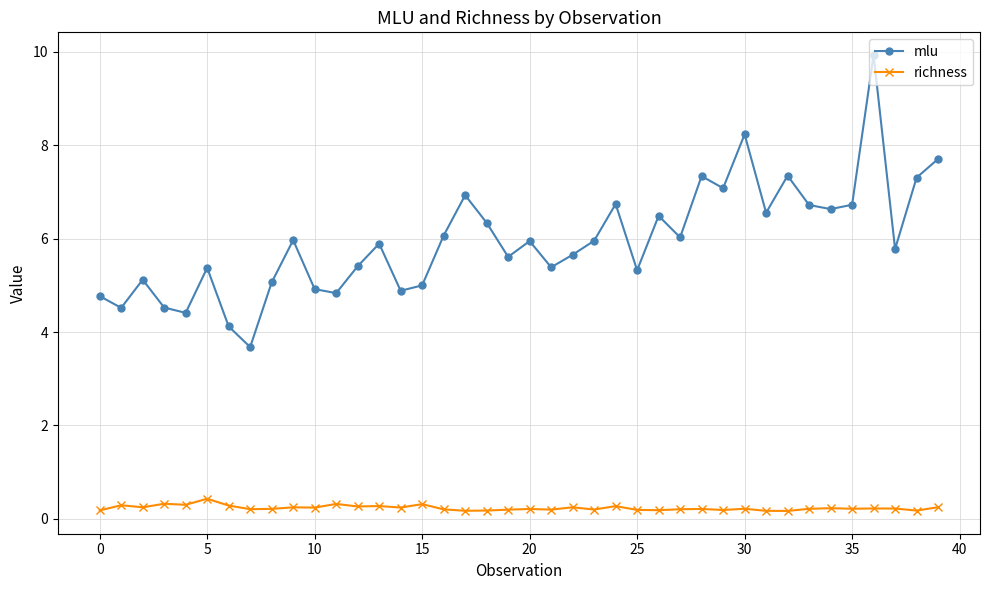

True or false: mlu and richness intersect in this chart.

False